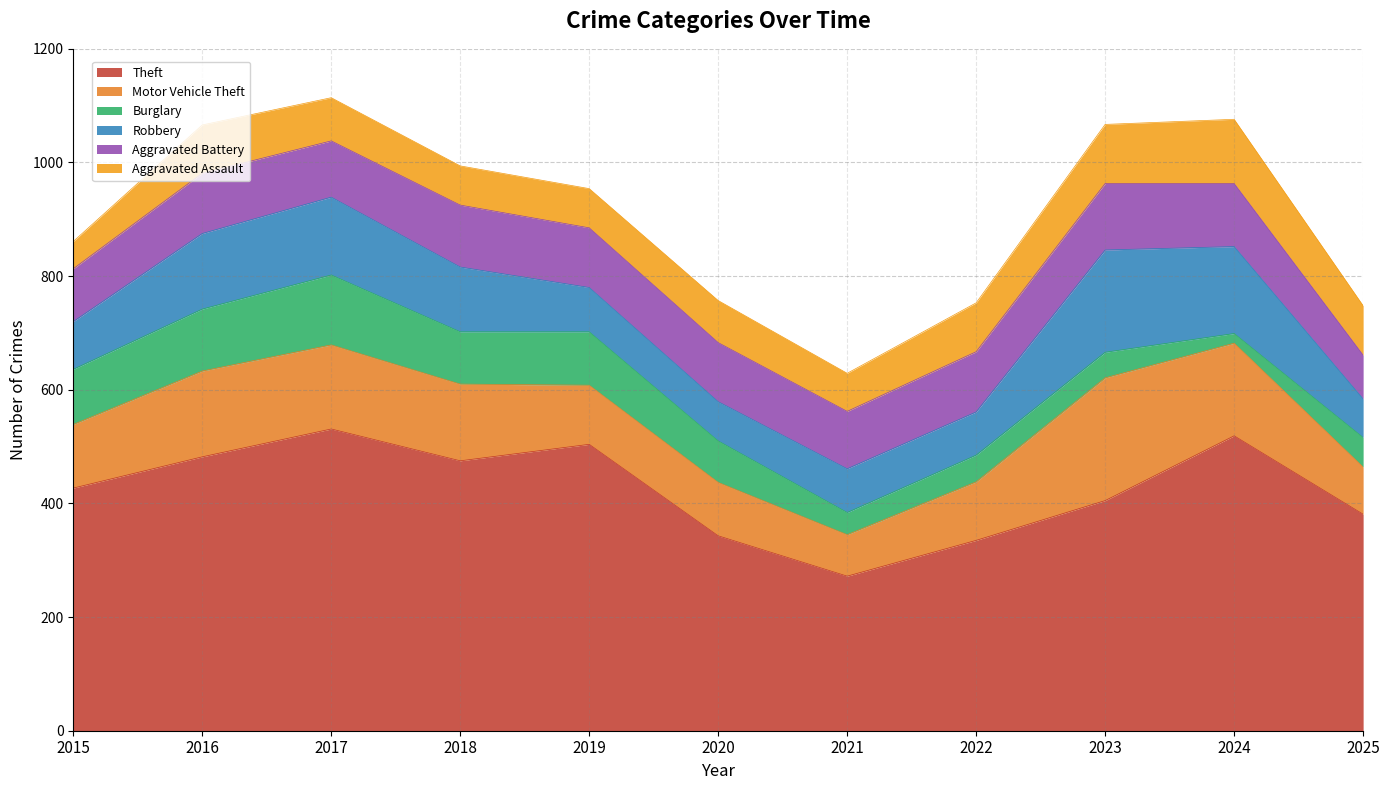

How many intersections are there between Robbery and Aggravated Battery?

4